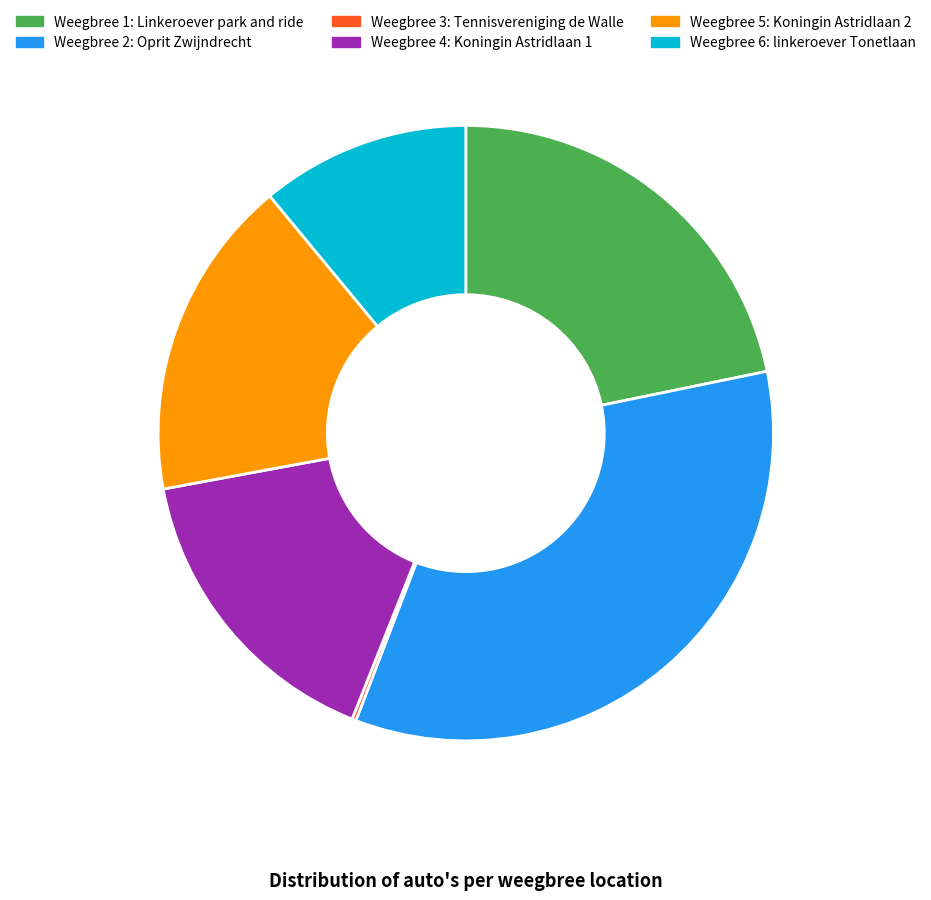

Does any single category account for the majority?

No